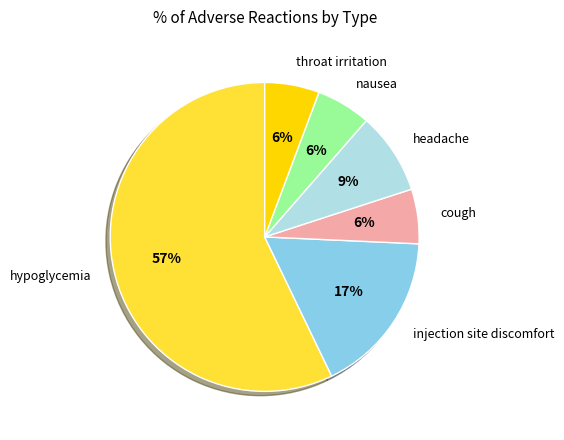

To the nearest percent, what portion does headache represent?

9%